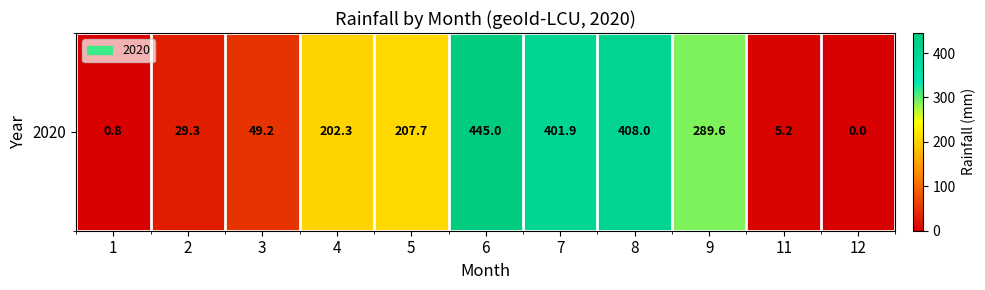

Where does the data first go above 202?

4